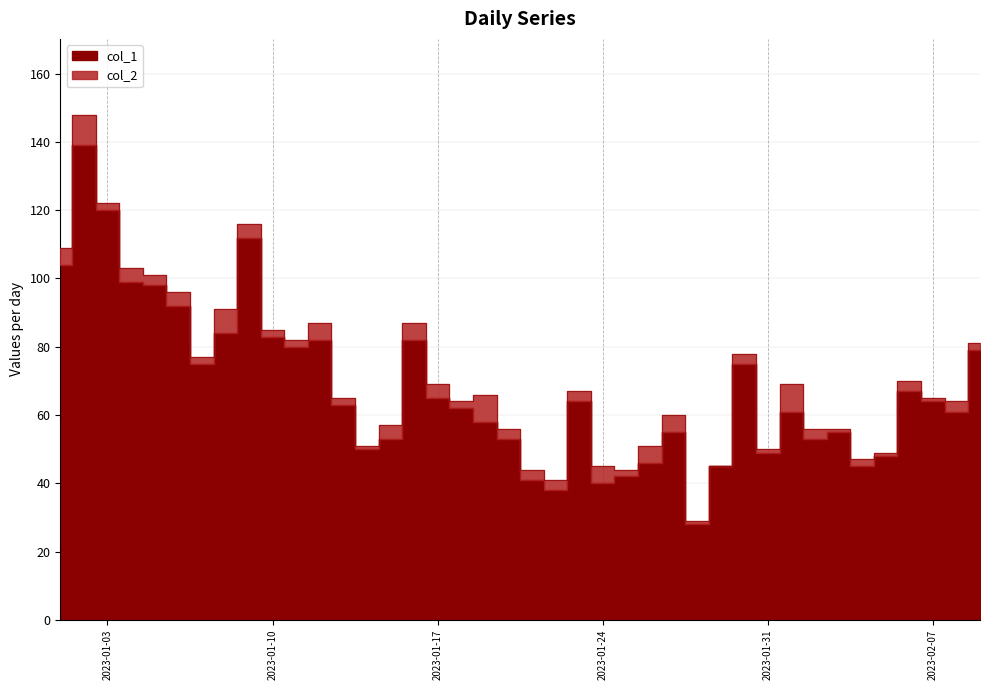

Reading left to right, list all the values displayed in this chart.

2023-01-01=109	2023-01-02=148	2023-01-03=122	2023-01-04=103	2023-01-05=101	2023-01-06=96	2023-01-07=77	2023-01-08=91	2023-01-09=116	2023-01-10=85	2023-01-11=82	2023-01-12=87	2023-01-13=65	2023-01-14=51	2023-01-15=57	2023-01-16=87	2023-01-17=69	2023-01-18=64	2023-01-19=66	2023-01-20=56	2023-01-21=44	2023-01-22=41	2023-01-23=67	2023-01-24=45	2023-01-25=44	2023-01-26=51	2023-01-27=60	2023-01-28=29	2023-01-29=45	2023-01-30=78	2023-01-31=50	2023-02-01=69	2023-02-02=56	2023-02-03=56	2023-02-04=47	2023-02-05=49	2023-02-06=70	2023-02-07=65	2023-02-08=64	2023-02-09=81